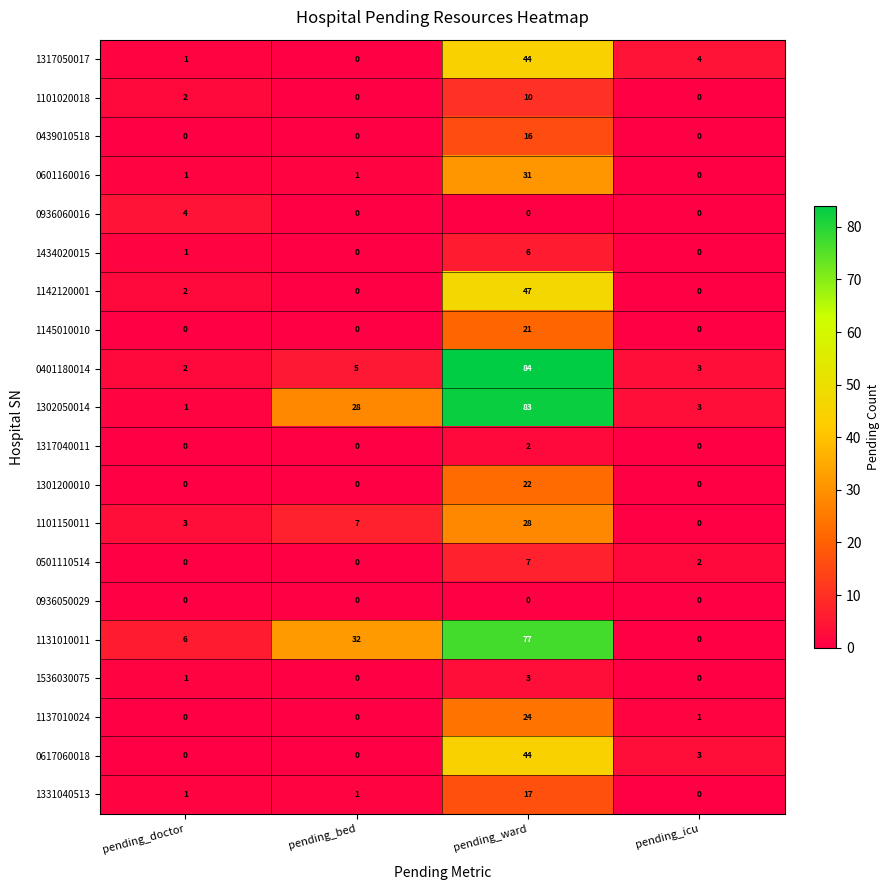

What is the sum of the 1142120001 values at pending_doctor and pending_ward?

49